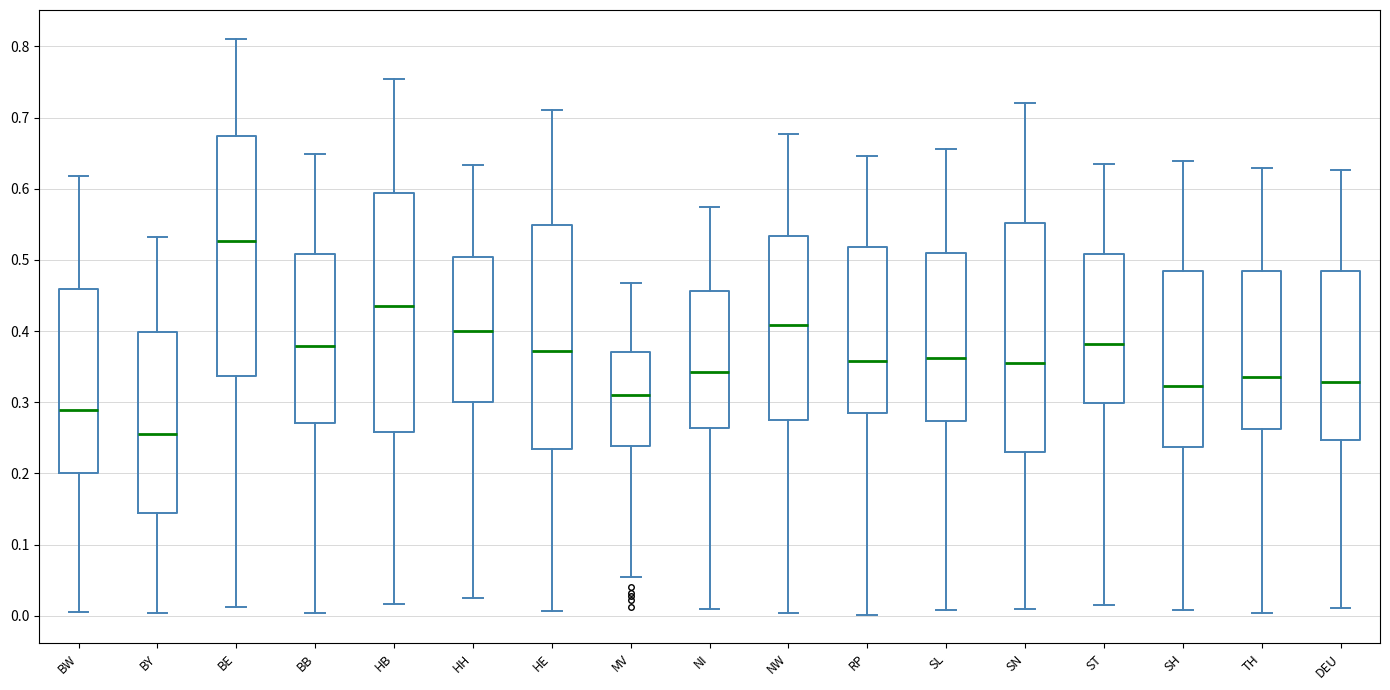

Reading left to right, read every box against the y-axis: the position of its median line, the range the box covers, and the ends of its whiskers. The values are not printed on the chart, so give them approximately, as read against the axis.

BW: median 0.29, box 0.20 to 0.46, whiskers 0.01 to 0.62
BY: median 0.25, box 0.14 to 0.40, whiskers 0.00 to 0.53
BE: median 0.53, box 0.34 to 0.67, whiskers 0.01 to 0.81
BB: median 0.38, box 0.27 to 0.51, whiskers 0.00 to 0.65
HB: median 0.44, box 0.26 to 0.59, whiskers 0.02 to 0.75
HH: median 0.40, box 0.30 to 0.50, whiskers 0.02 to 0.63
HE: median 0.37, box 0.23 to 0.55, whiskers 0.01 to 0.71
MV: median 0.31, box 0.24 to 0.37, whiskers 0.05 to 0.47
NI: median 0.34, box 0.26 to 0.46, whiskers 0.01 to 0.57
NW: median 0.41, box 0.28 to 0.53, whiskers 0.00 to 0.68
RP: median 0.36, box 0.28 to 0.52, whiskers 0.00 to 0.65
SL: median 0.36, box 0.27 to 0.51, whiskers 0.01 to 0.66
SN: median 0.35, box 0.23 to 0.55, whiskers 0.01 to 0.72
ST: median 0.38, box 0.30 to 0.51, whiskers 0.02 to 0.63
SH: median 0.32, box 0.24 to 0.48, whiskers 0.01 to 0.64
TH: median 0.34, box 0.26 to 0.48, whiskers 0.00 to 0.63
DEU: median 0.33, box 0.25 to 0.48, whiskers 0.01 to 0.63